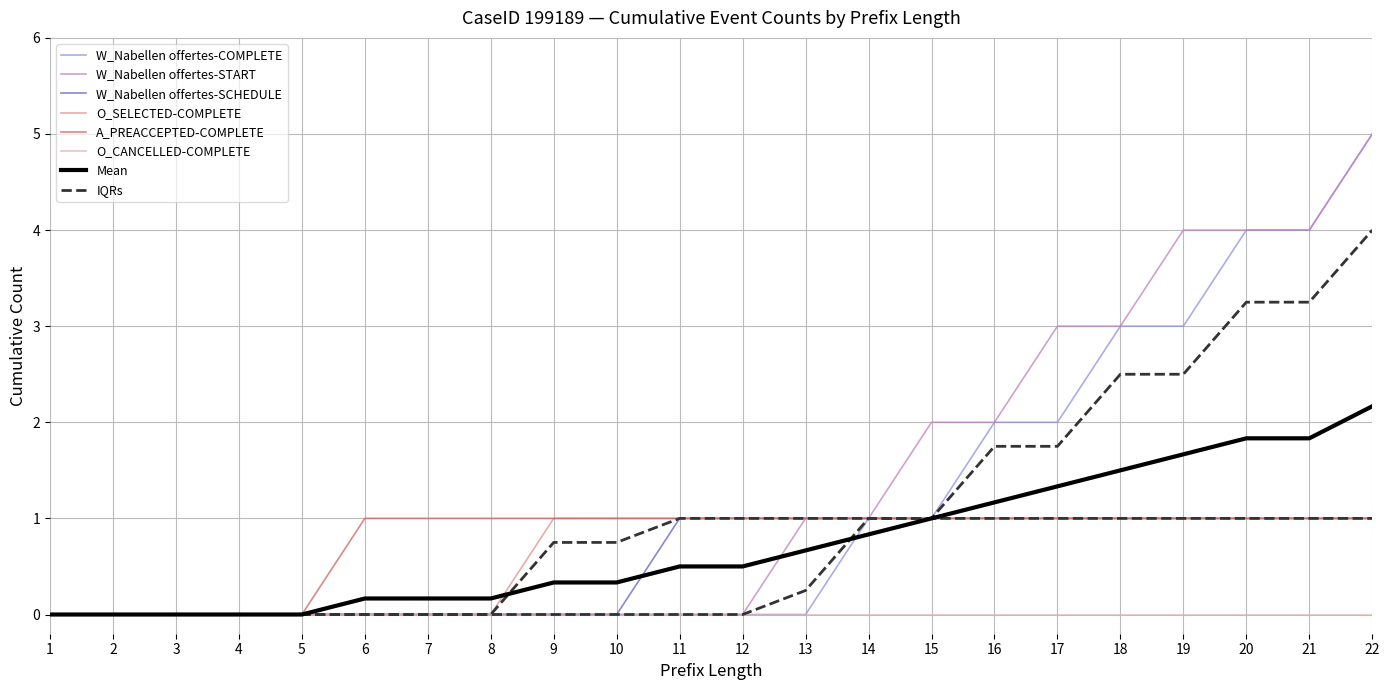

Does the chart display data point markers on the line(s)?

No